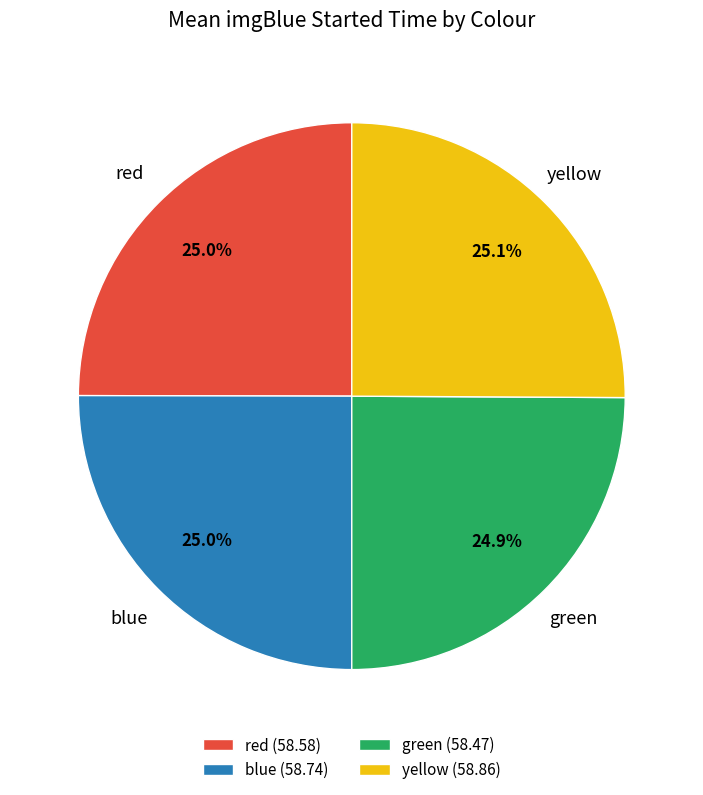

What is the total percentage of yellow and blue?

50.1%